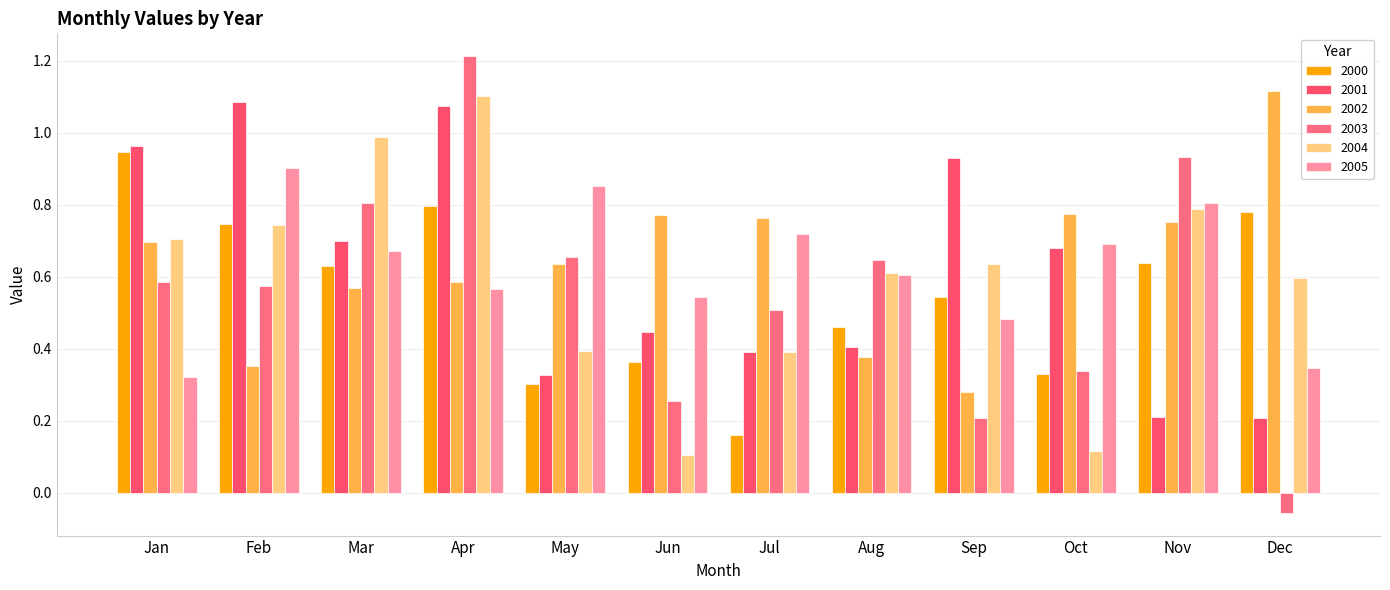

Which has a higher value, Oct or Nov?

Nov